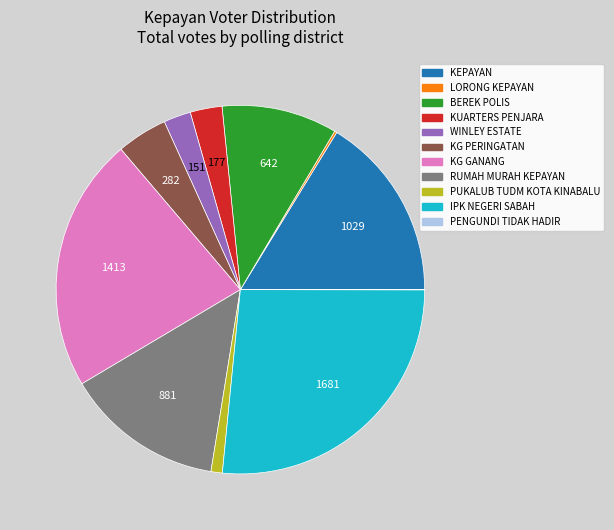

Does any single category account for the majority?

No